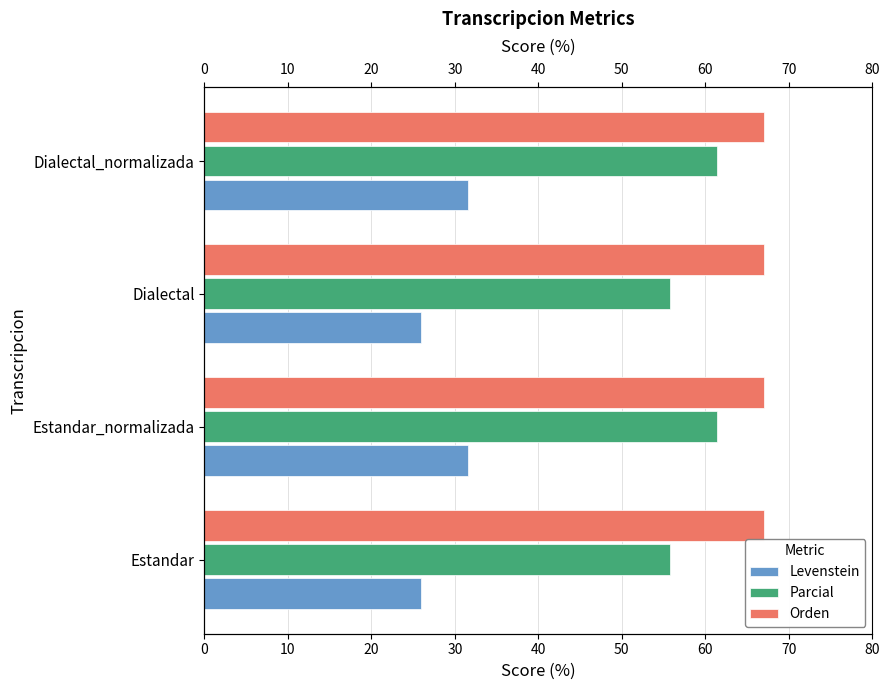

Are the bars grouped side by side (vs. stacked)?

Yes